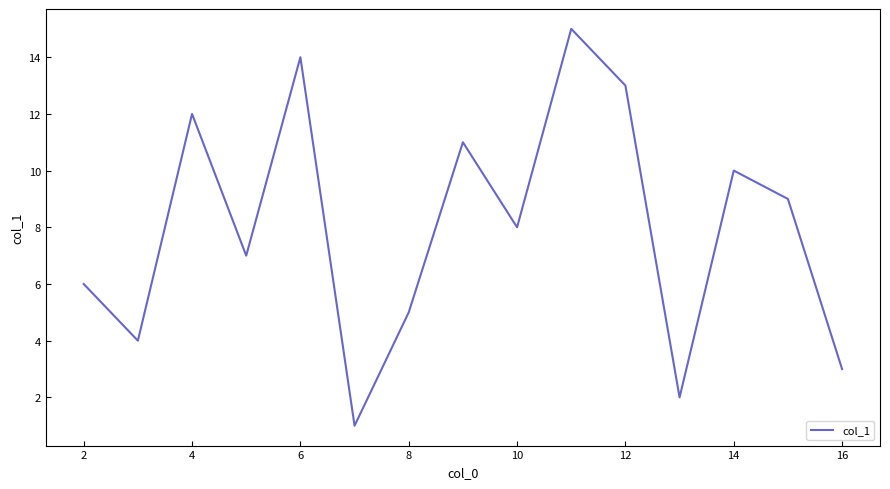

What is the greatest value displayed?

15